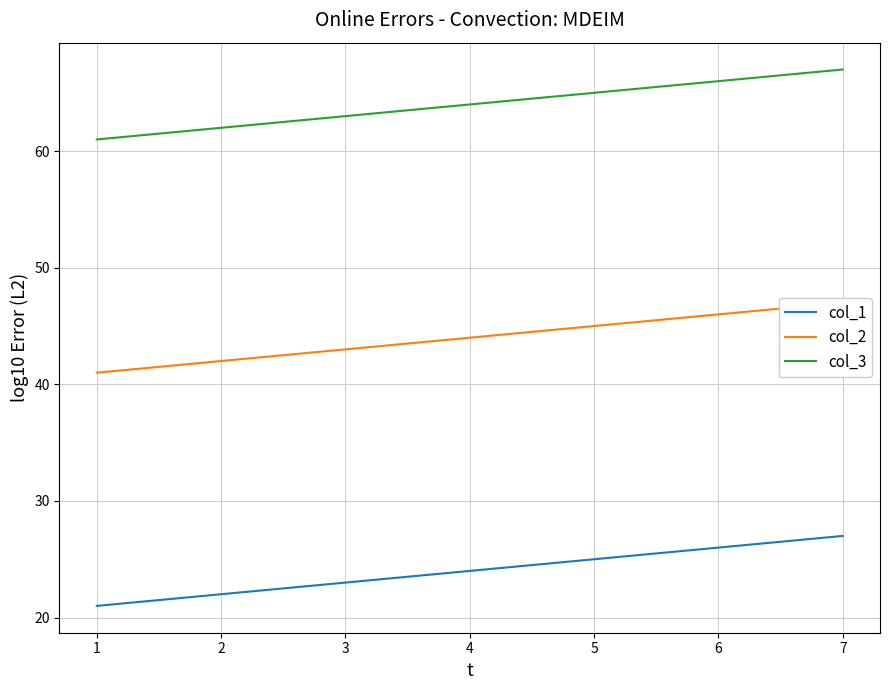

Rank the series by their average value, from lowest to highest.

col_1, col_2, col_3